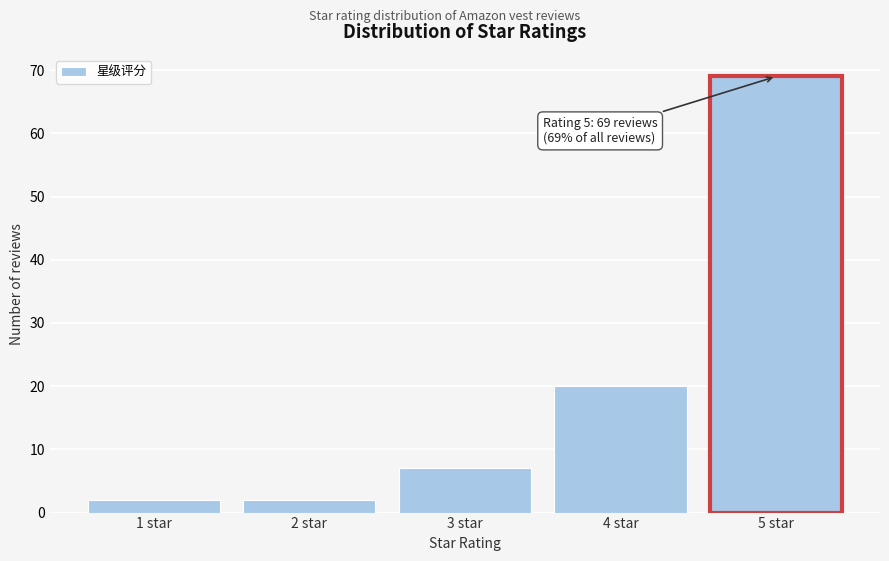

Reading left to right, transcribe all the data shown in this chart.

1 star=2	2 star=2	3 star=7	4 star=20	5 star=69